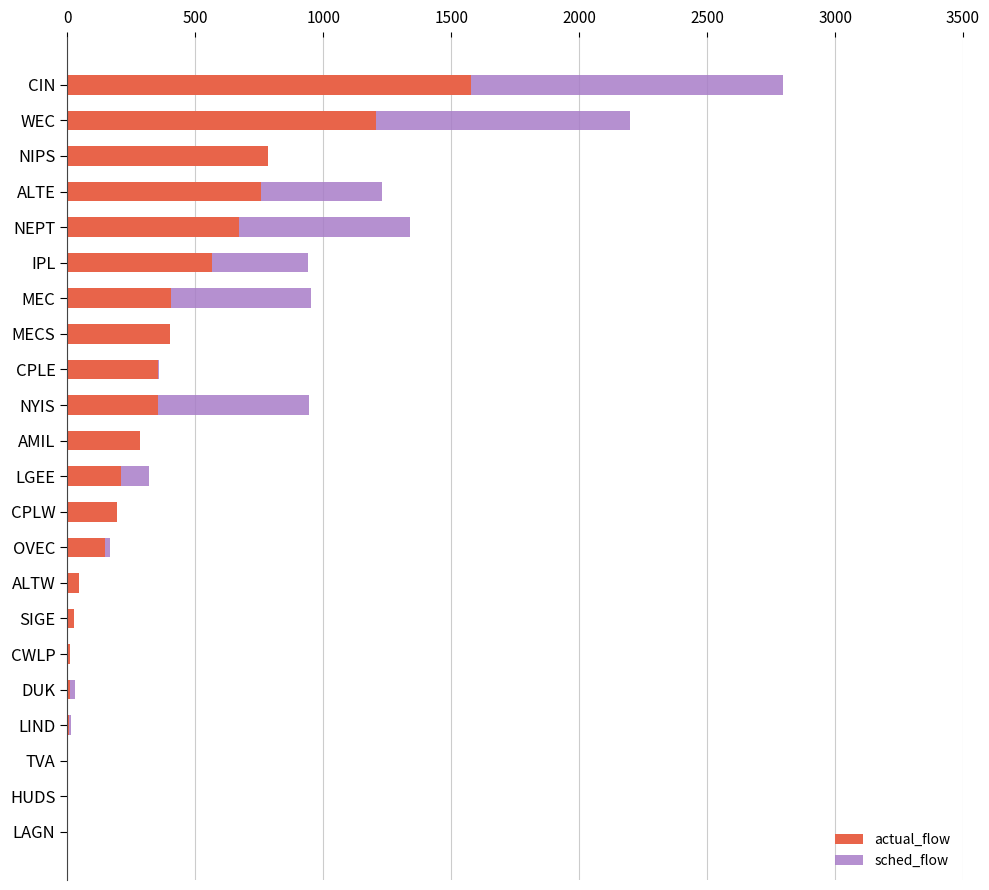

The actual_flow series shows 354.9 at NYIS. True or false?

True